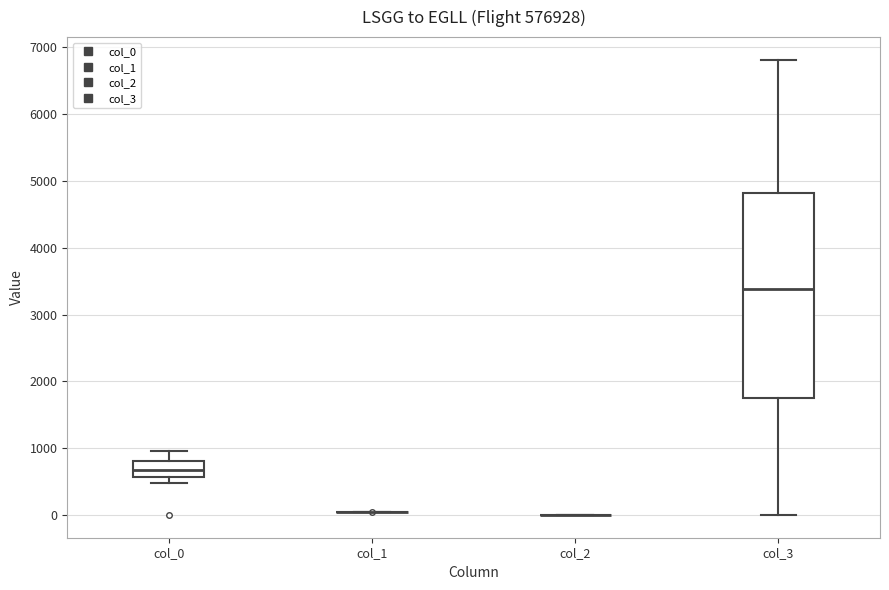

Reading left to right, read every box against the y-axis: the position of its median line, the range the box covers, and the ends of its whiskers. The values are not printed on the chart, so give them approximately, as read against the axis.

col_0: median 700, box 600 to 800, whiskers 500 to 1000
col_1: box collapsed to a line at 0, whiskers 0 to 0
col_2: box collapsed to a line at 0, whiskers 0 to 0
col_3: median 3400, box 1800 to 4800, whiskers 0 to 6800